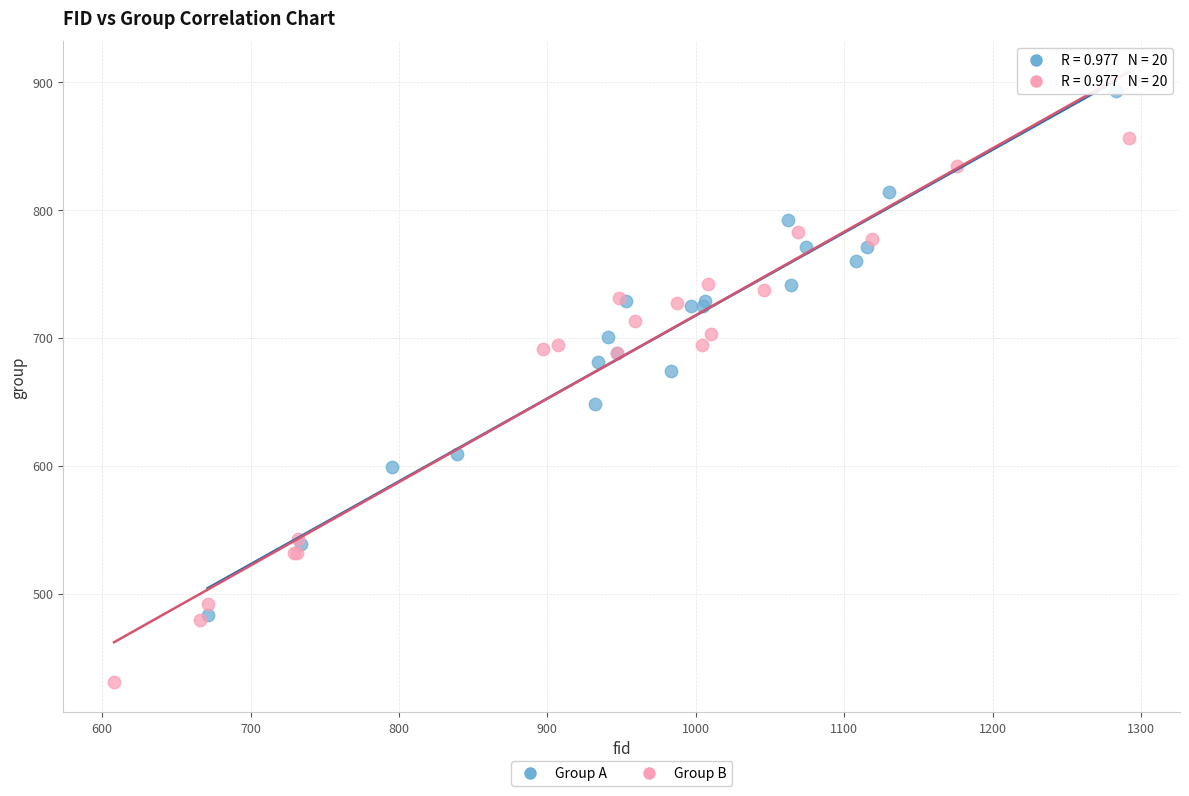

Which series reaches the minimum Y coordinate?

Group B